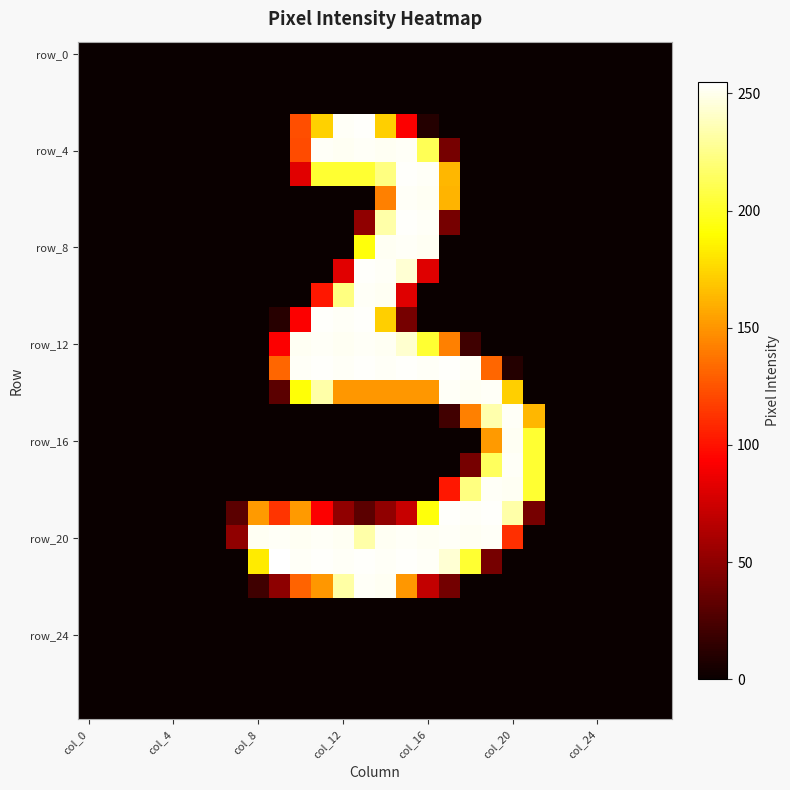

Count the number of categories in the chart.

28